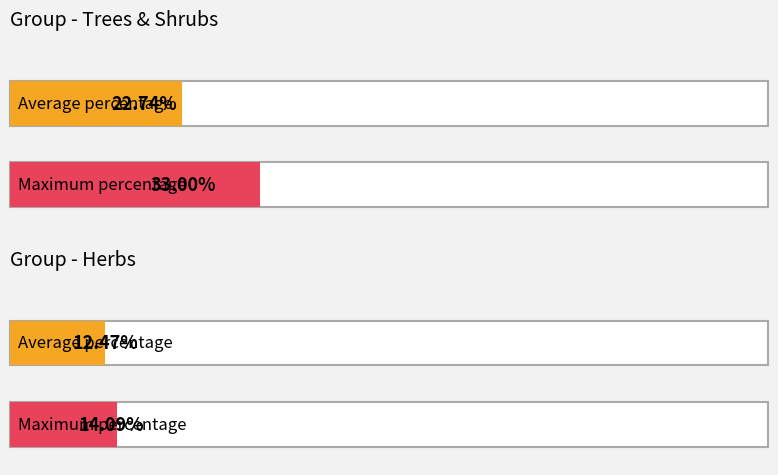

Which series has the widest spread of values?

Trees & Shrubs